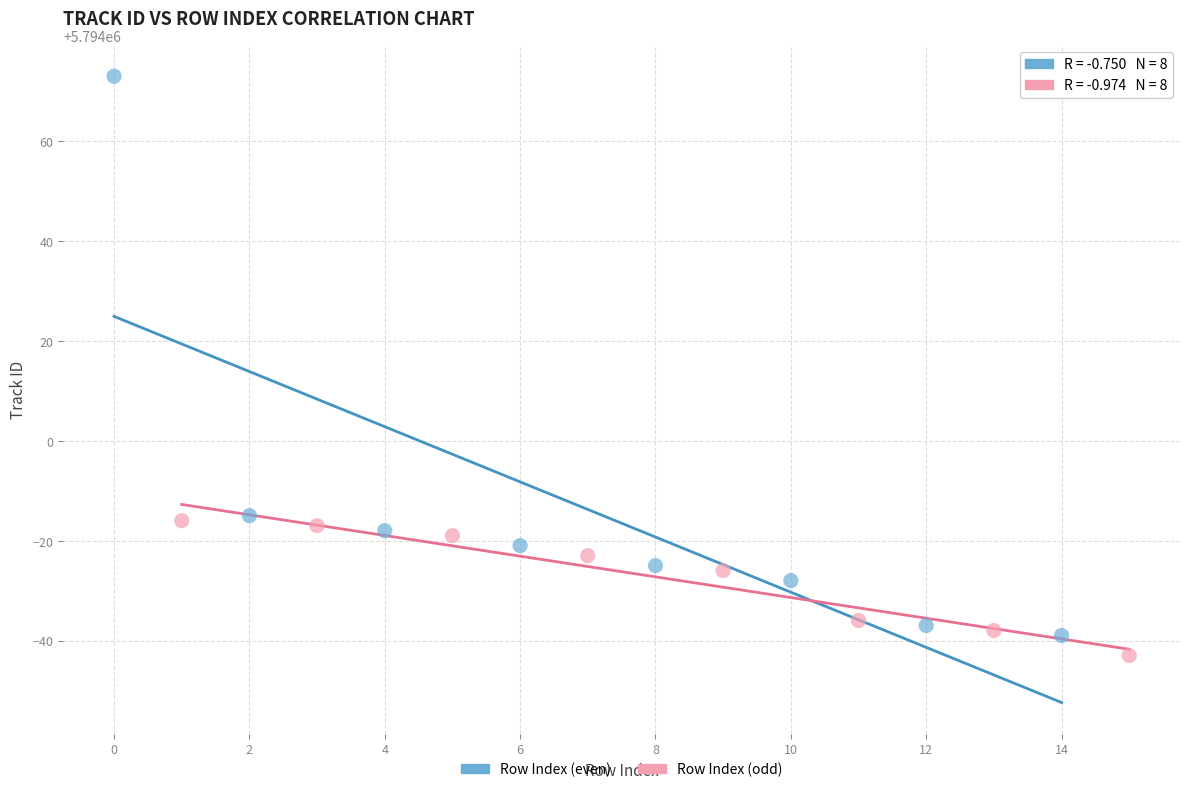

Which series has the widest spread of Y values?

Row Index (even)